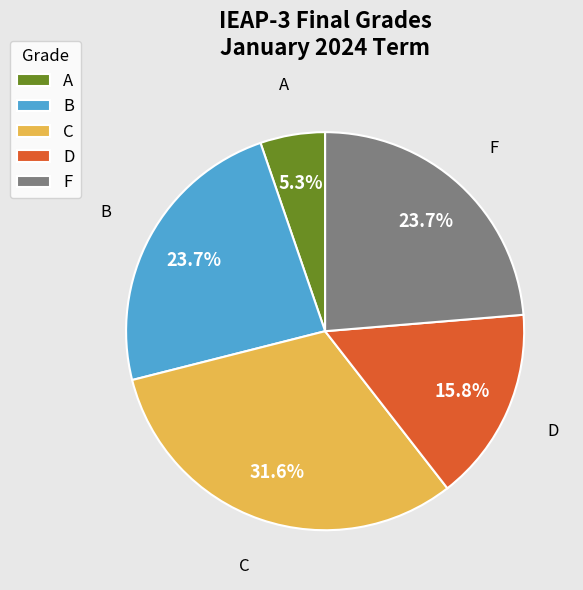

What is the smallest slice in the pie chart?

A